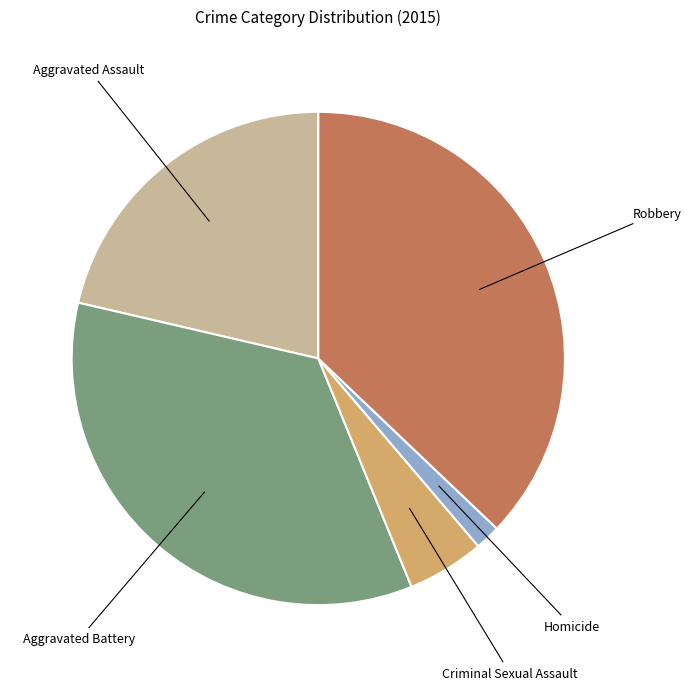

Between Homicide and Robbery, which is larger?

Robbery